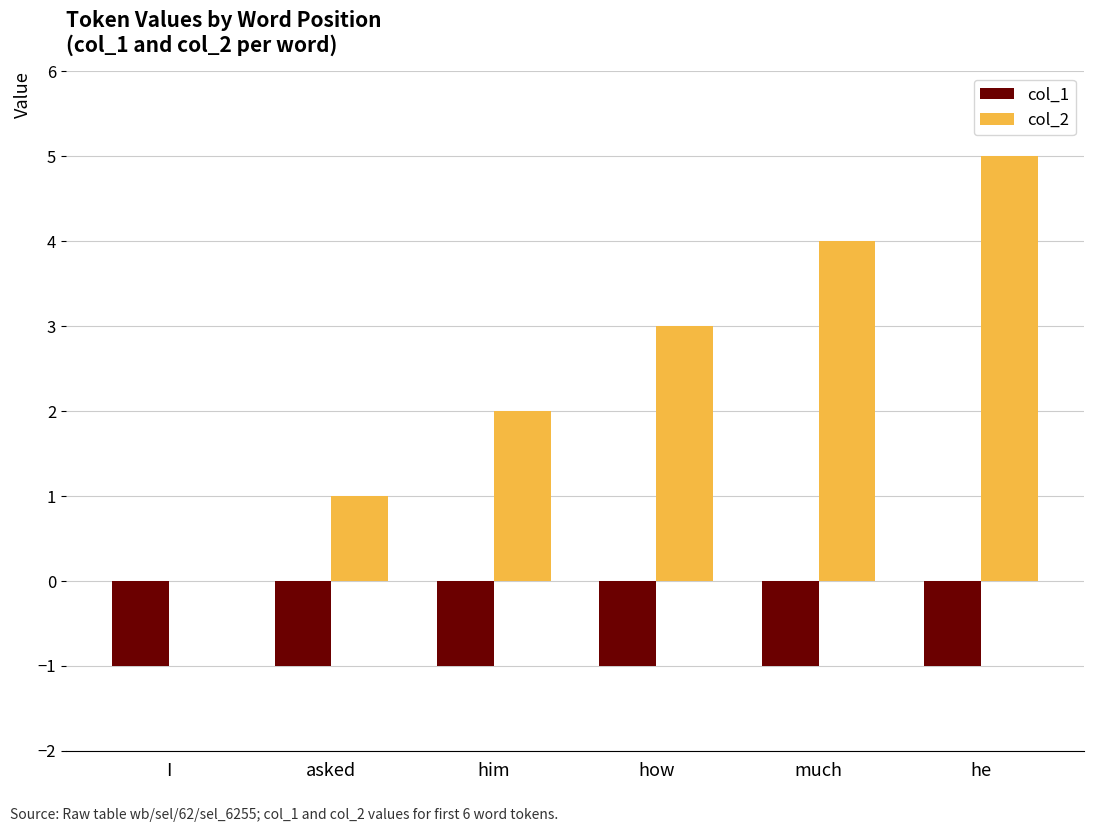

Reading right to left, what are all the values shown in this chart?

col_1: -1	-1	-1	-1	-1	-1
col_2: 5	4	3	2	1	0